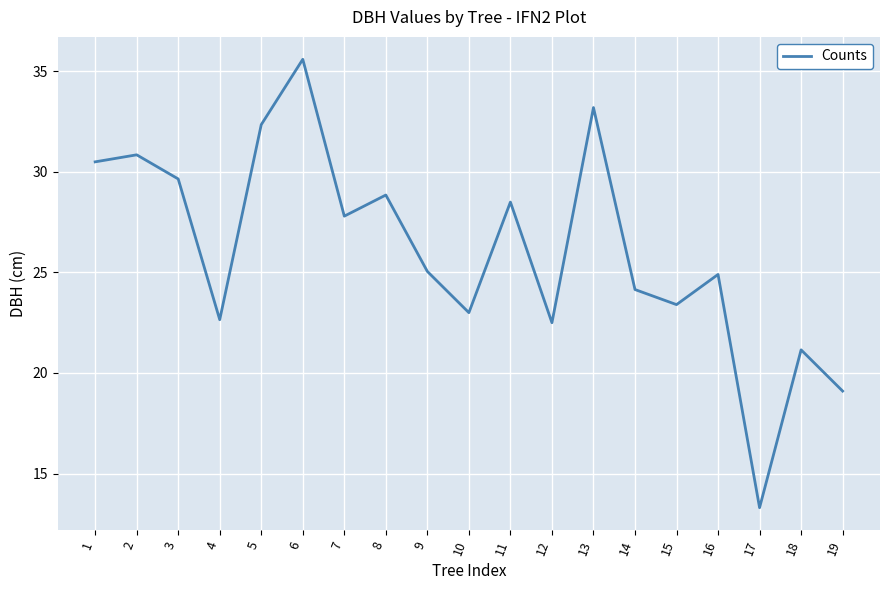

How many interior local valleys (lower than both neighbors) does the data have?

6